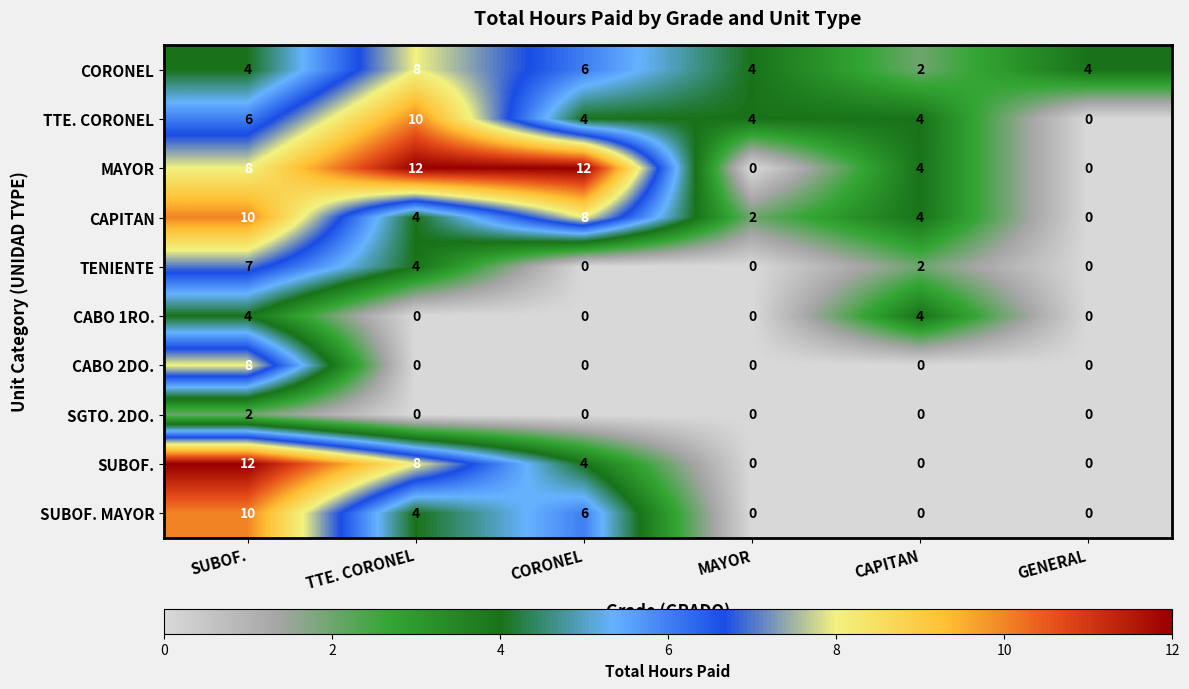

The SUBOF. MAYOR series shows 10 at SUBOF.. True or false?

True